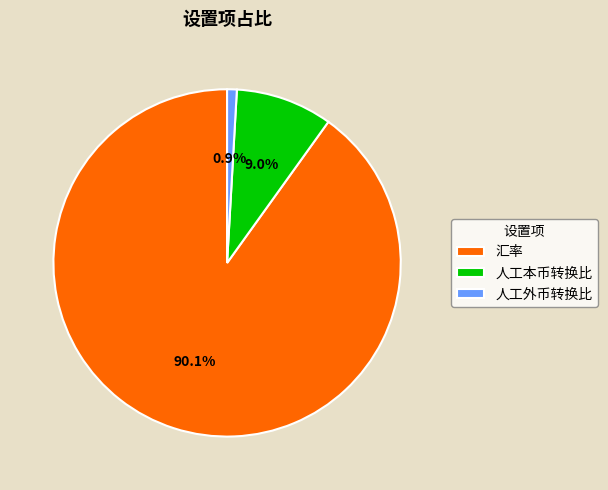

Rank the categories by value from highest to lowest.

汇率, 人工本币转换比, 人工外币转换比